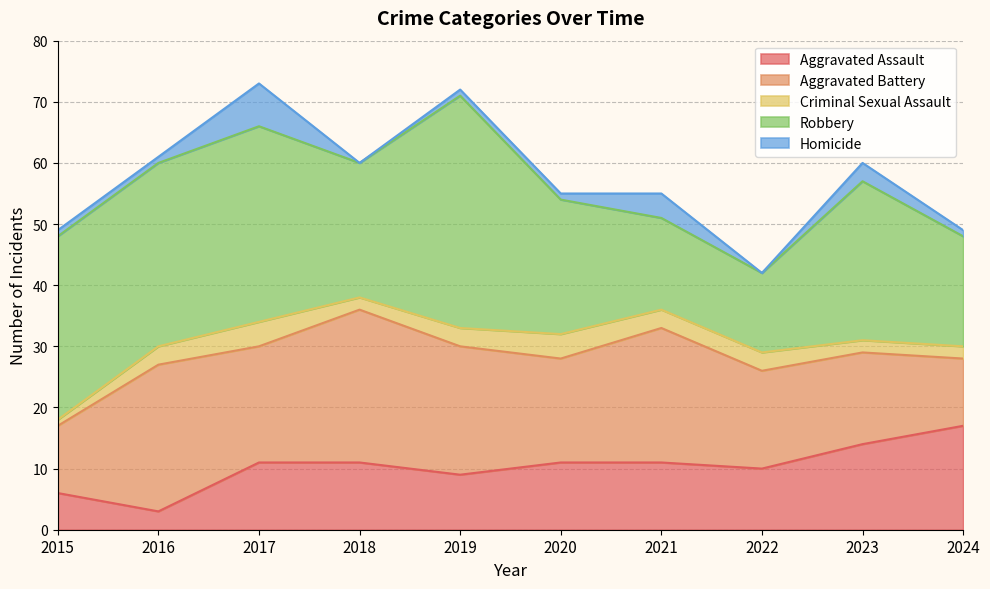

Which category has the highest value in the Criminal Sexual Assault series?

2017